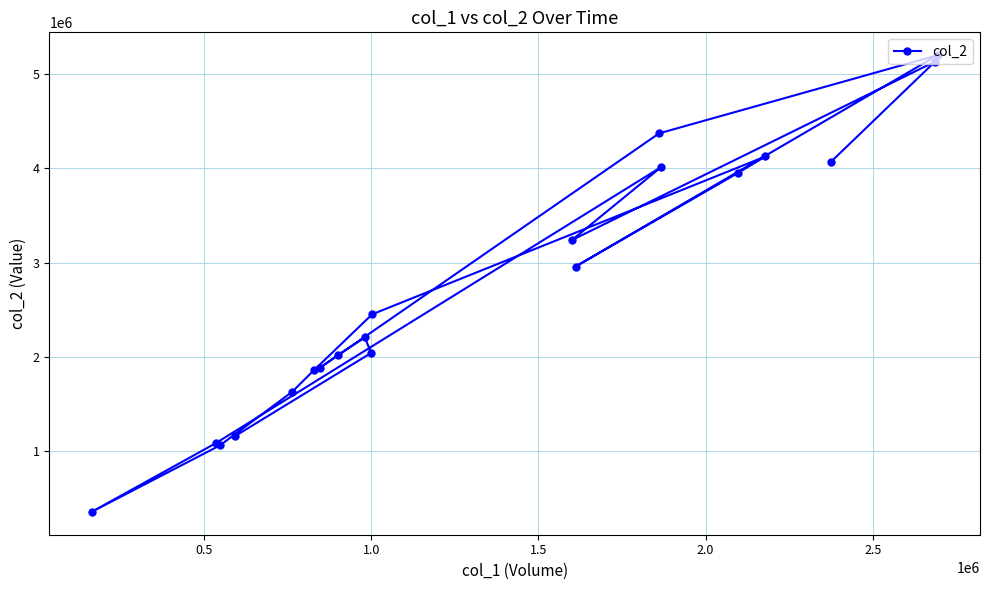

What is the difference between the maximum and second lowest values?

4136680